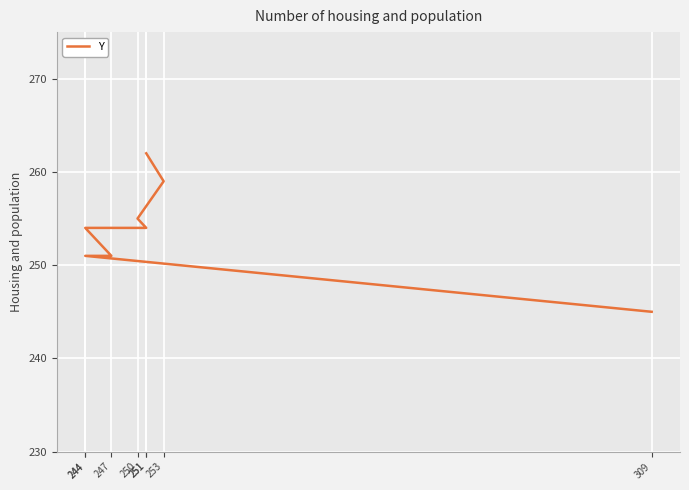

List the labels in order of value, smallest first.

309, 244, 247, 244, 251, 250, 253, 251